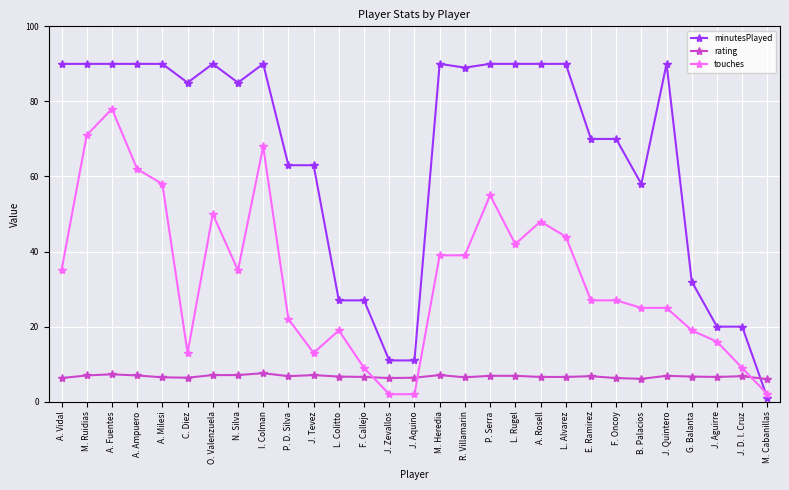

What is the lowest value of the touches series?

2.0